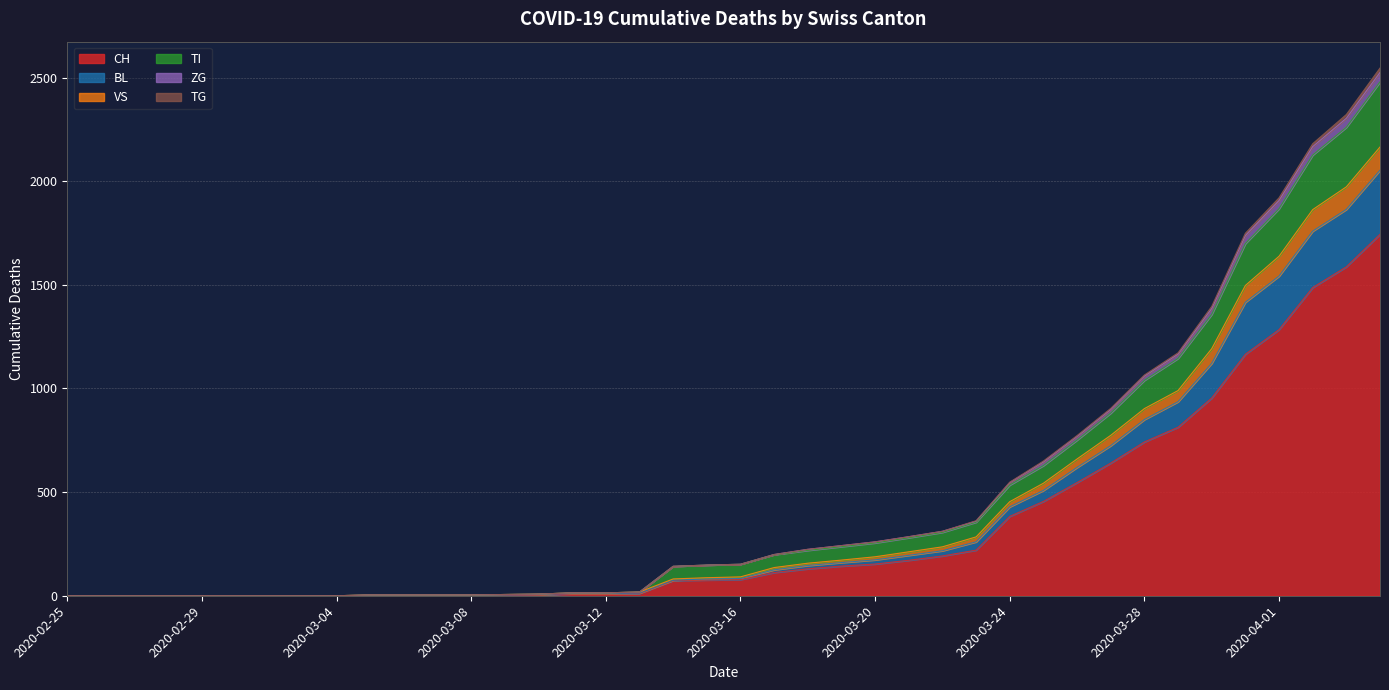

Does the chart display data point markers on the line(s)?

No